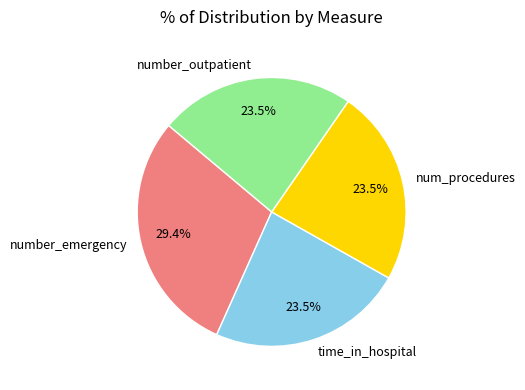

How much of the chart is everything except time_in_hospital?

76.5%